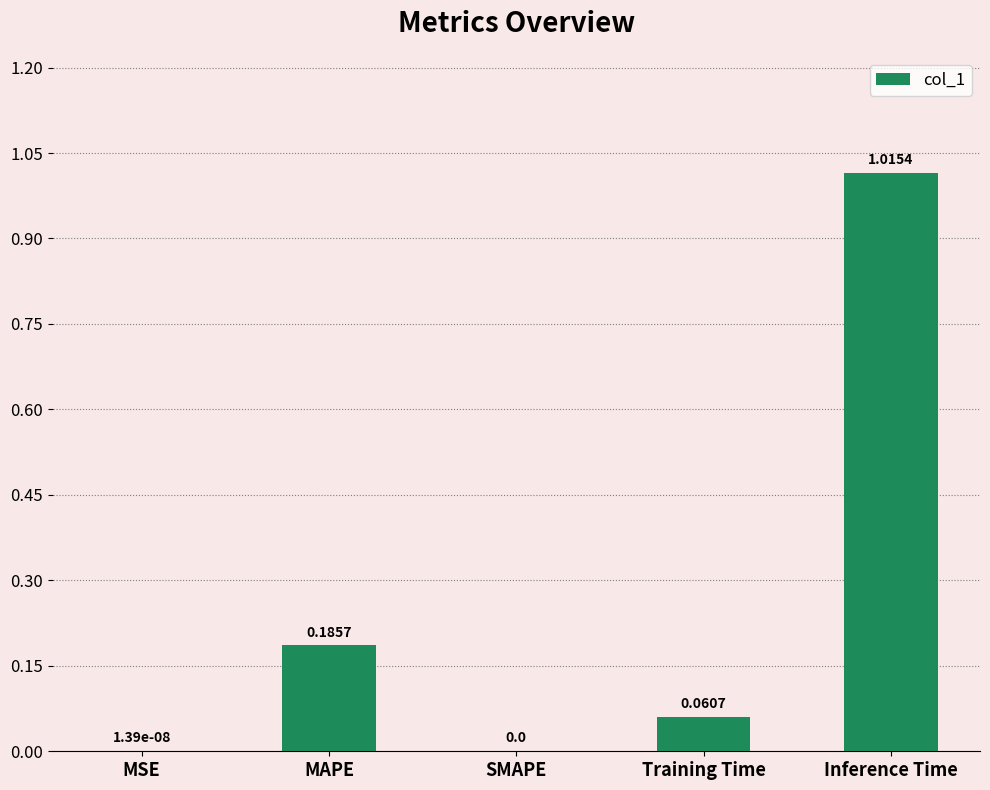

What is the sum of all values?

1.3